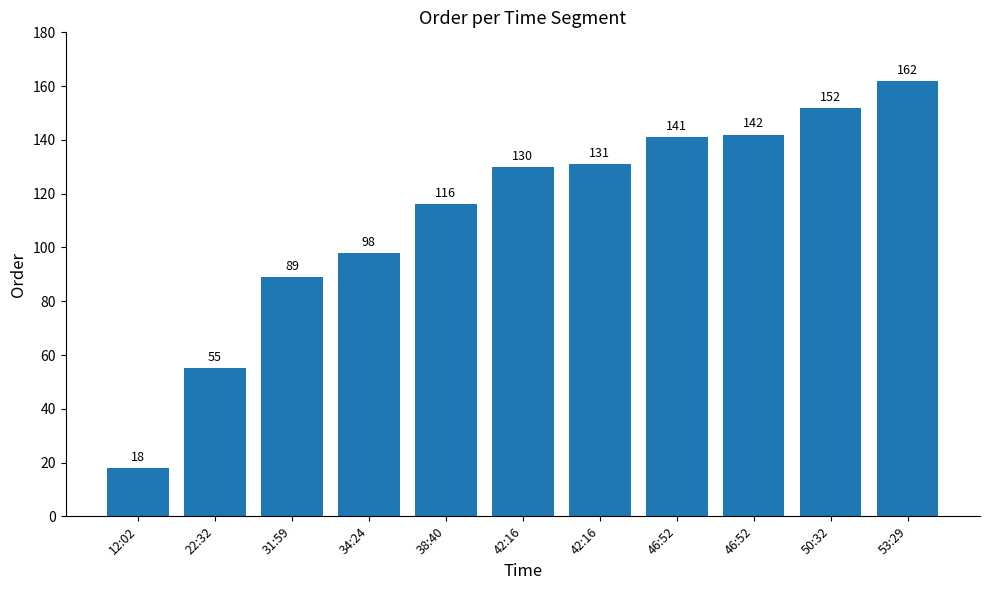

What is the smallest value displayed?

18